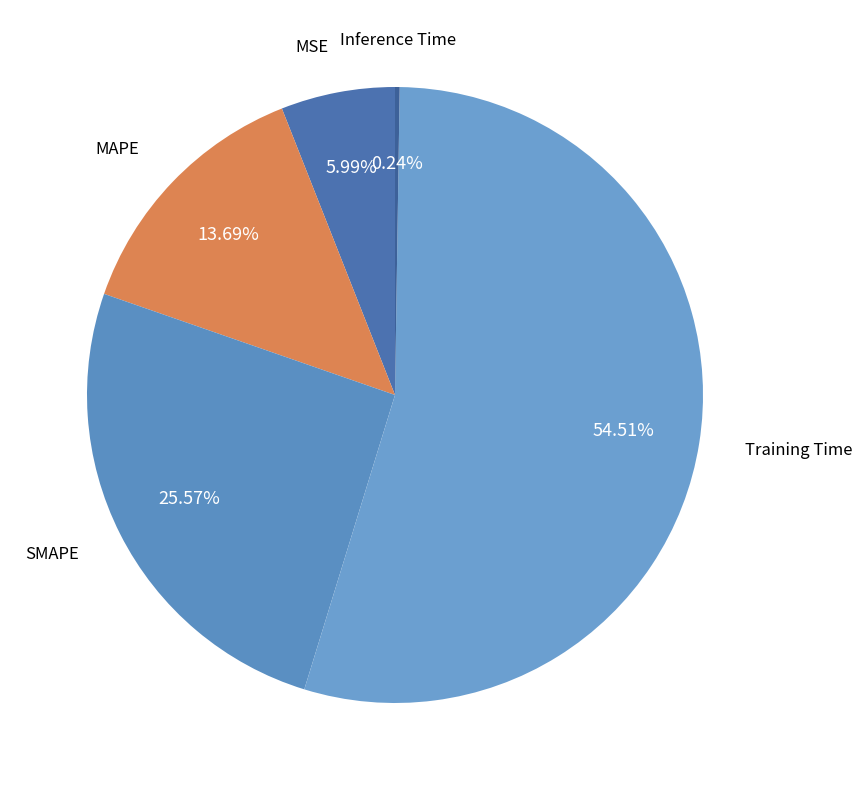

Between SMAPE and MAPE, which is larger?

SMAPE